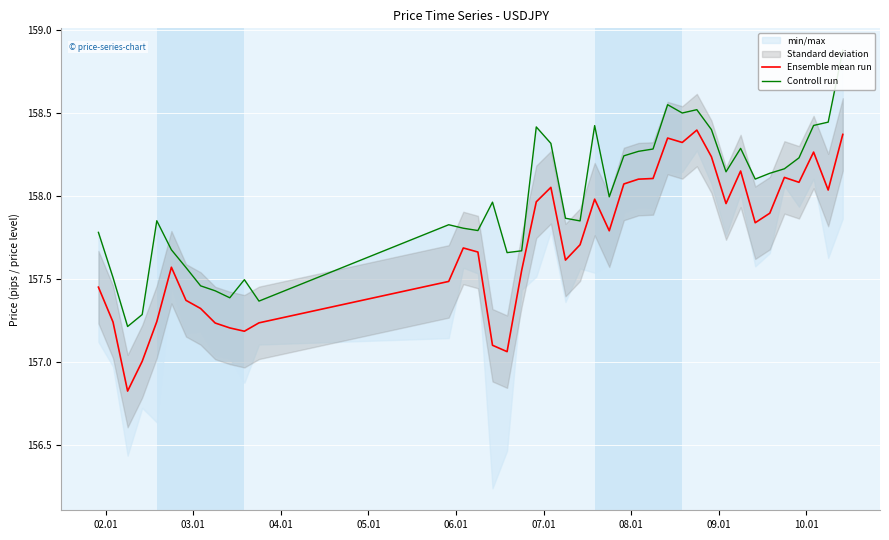

How many interior local valleys does the Controll run series have?

10